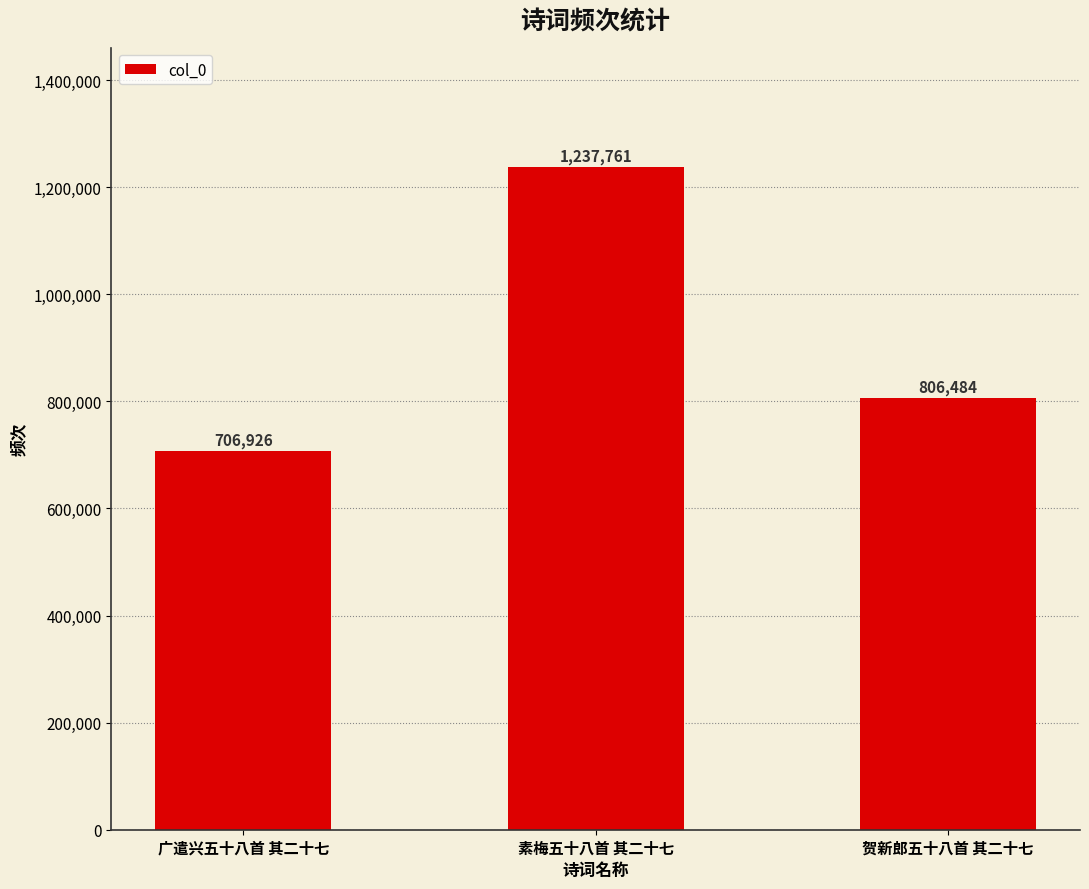

Where does the data first go above 806484?

素梅五十八首 其二十七